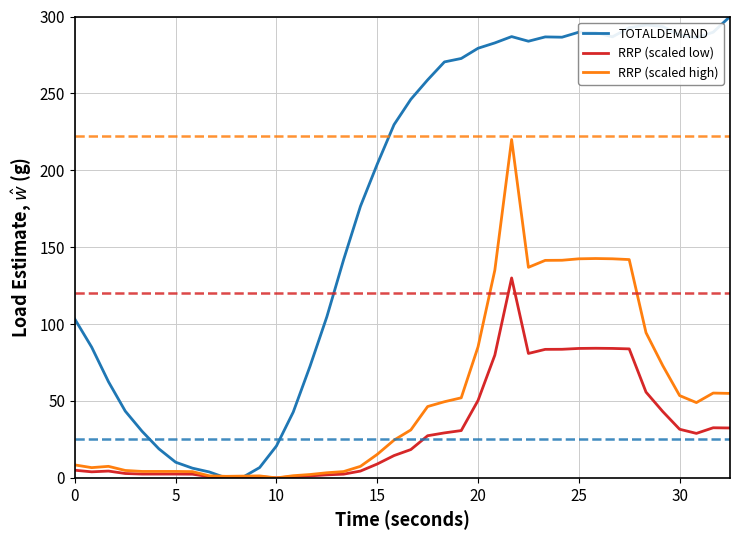

What is the maximum value shown in the chart?

300.0